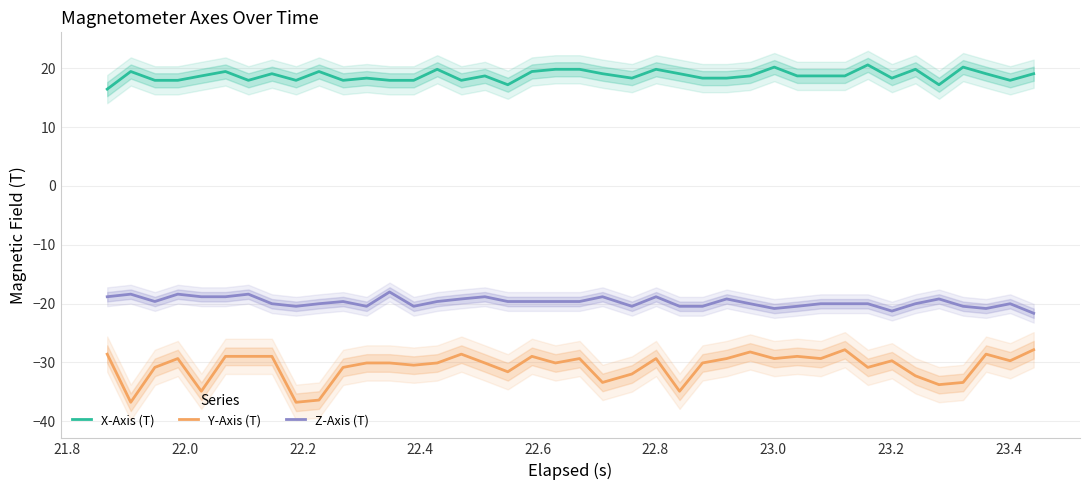

True or false: Z-Axis (T) and Y-Axis (T) intersect in this chart.

False